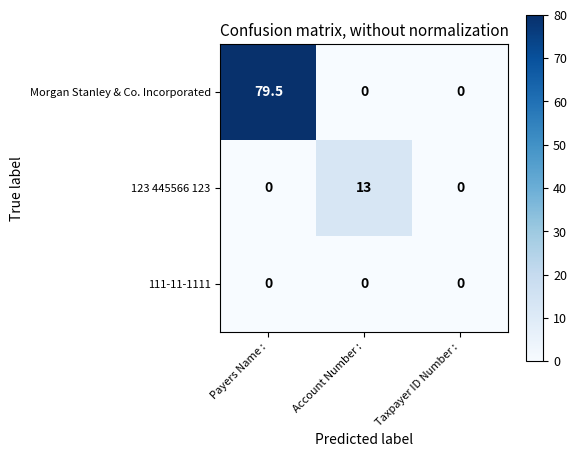

What is the difference between the maximum and minimum values in the Morgan Stanley & Co. Incorporated series?

79.5